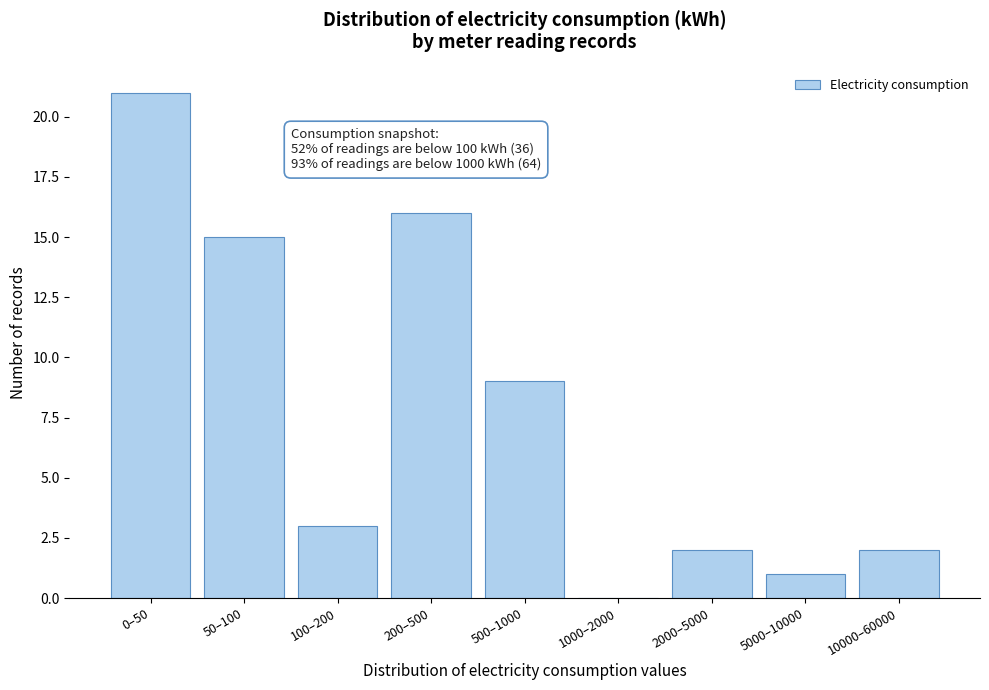

Reading left to right, extract all data points from this chart.

0–50=21	50–100=15	100–200=3	200–500=16	500–1000=9	1000–2000=0	2000–5000=2	5000–10000=1	10000–60000=2